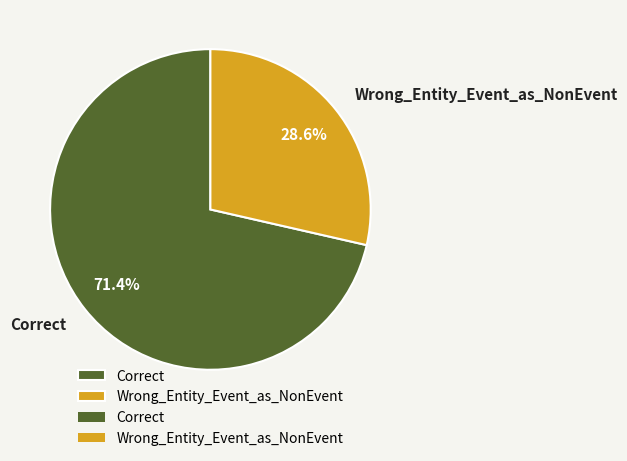

How many slices are in this pie chart?

2